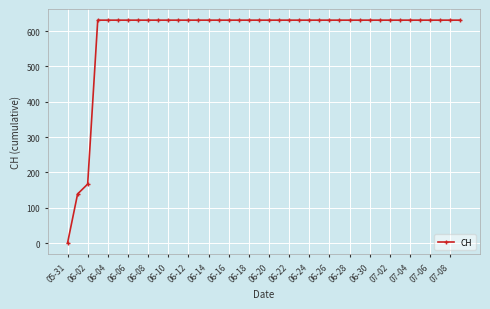

What is the maximum value shown in the chart?

631